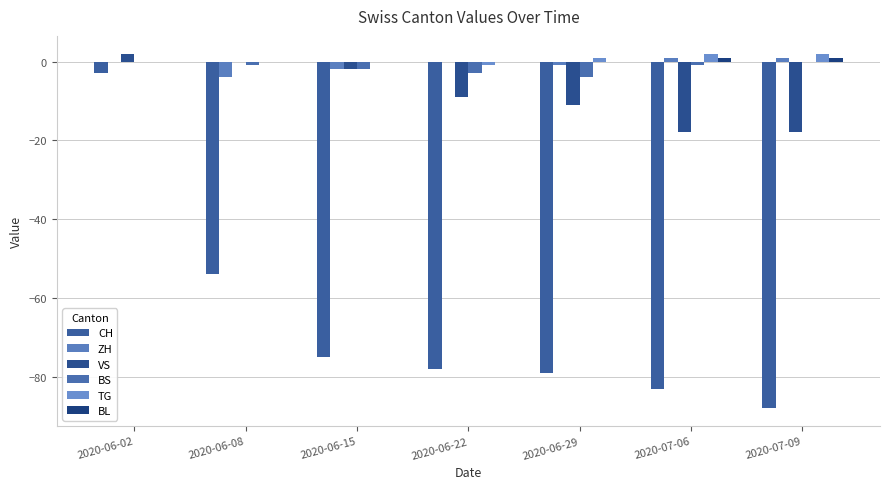

Reading right to left, list all the values displayed in this chart.

CH: -88	-83	-79	-78	-75	-54	-3
ZH: 1	1	-1	0	-2	-4	0
VS: -18	-18	-11	-9	-2	0	2
BS: 0	-1	-4	-3	-2	-1	0
TG: 2	2	1	-1	0	0	0
BL: 1	1	0	0	0	0	0